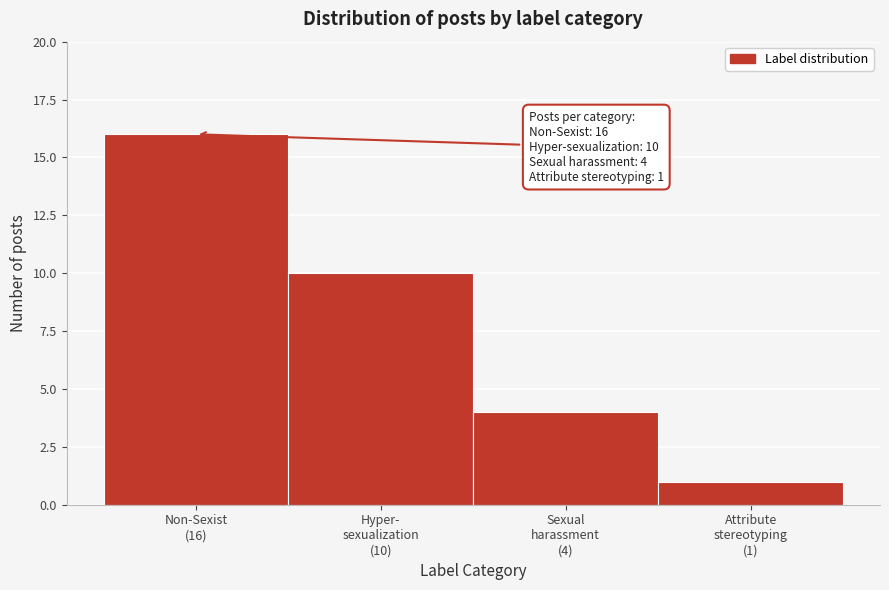

Reading left to right, extract all data points from this chart.

16	10	4	1